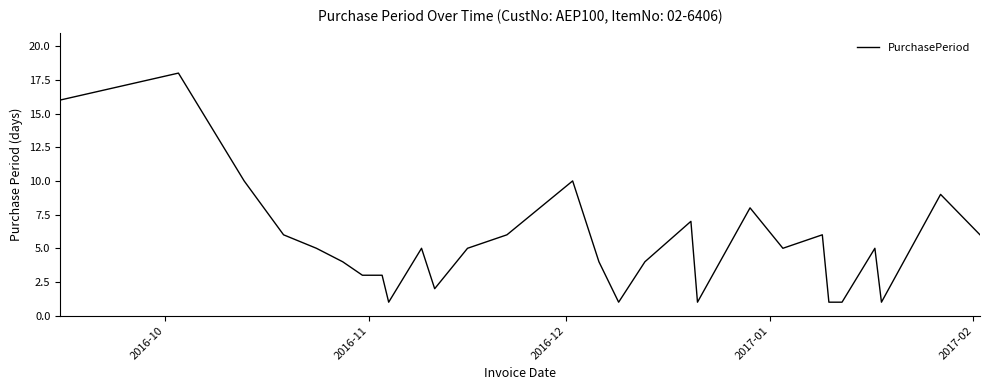

What is the difference between the maximum and minimum values?

17